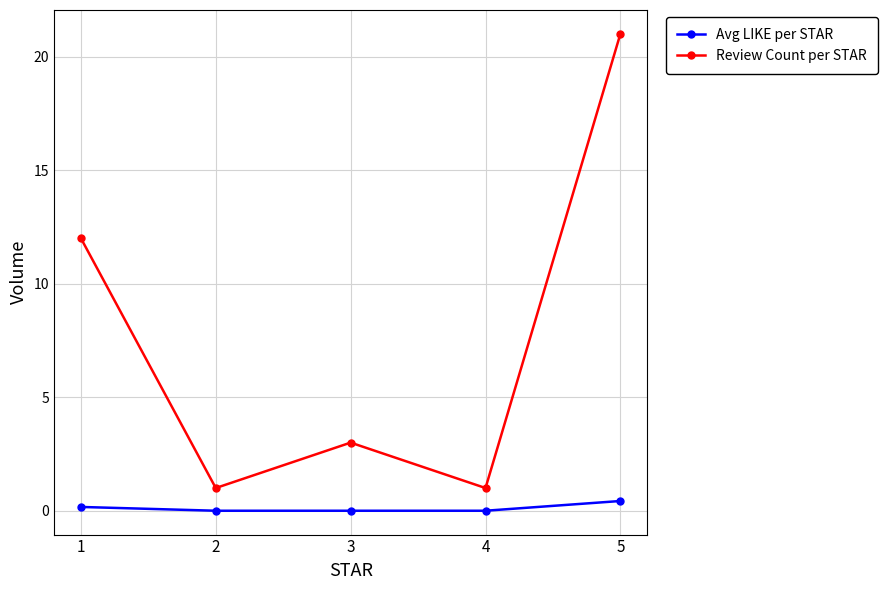

At which category does Review Count per STAR reach its first local valley?

2